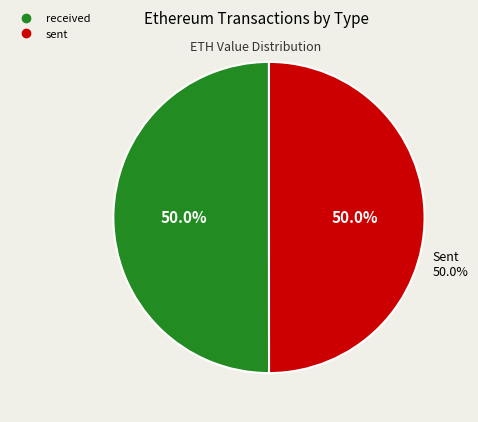

Between received and sent, which is larger?

received